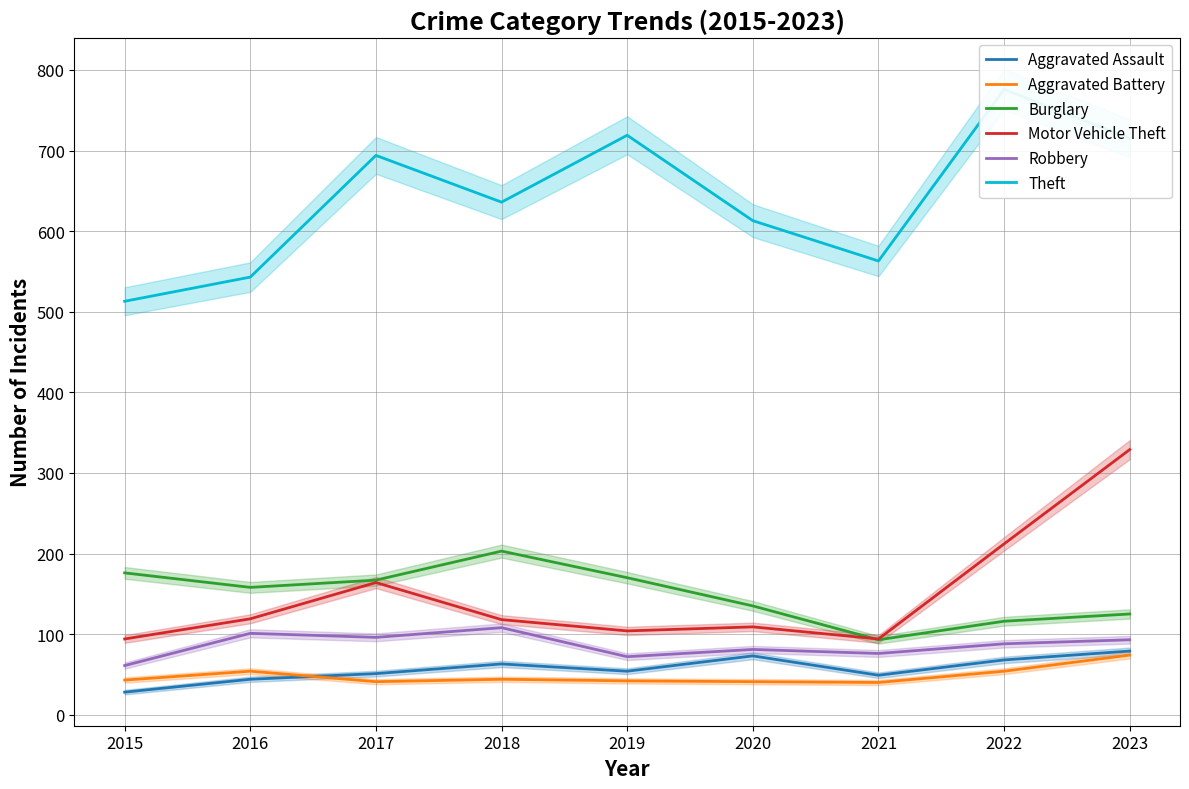

What is the smallest value displayed?

28